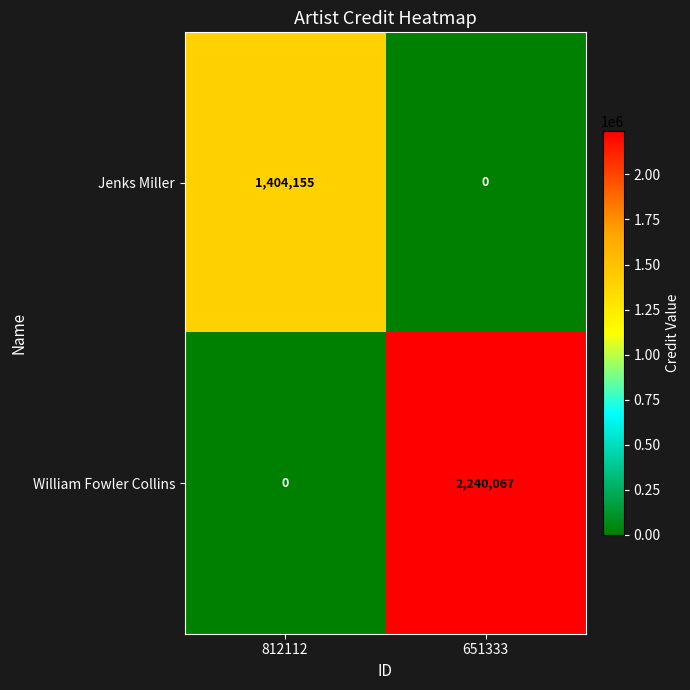

What is the difference between the maximum and minimum values in the William Fowler Collins series?

2240067